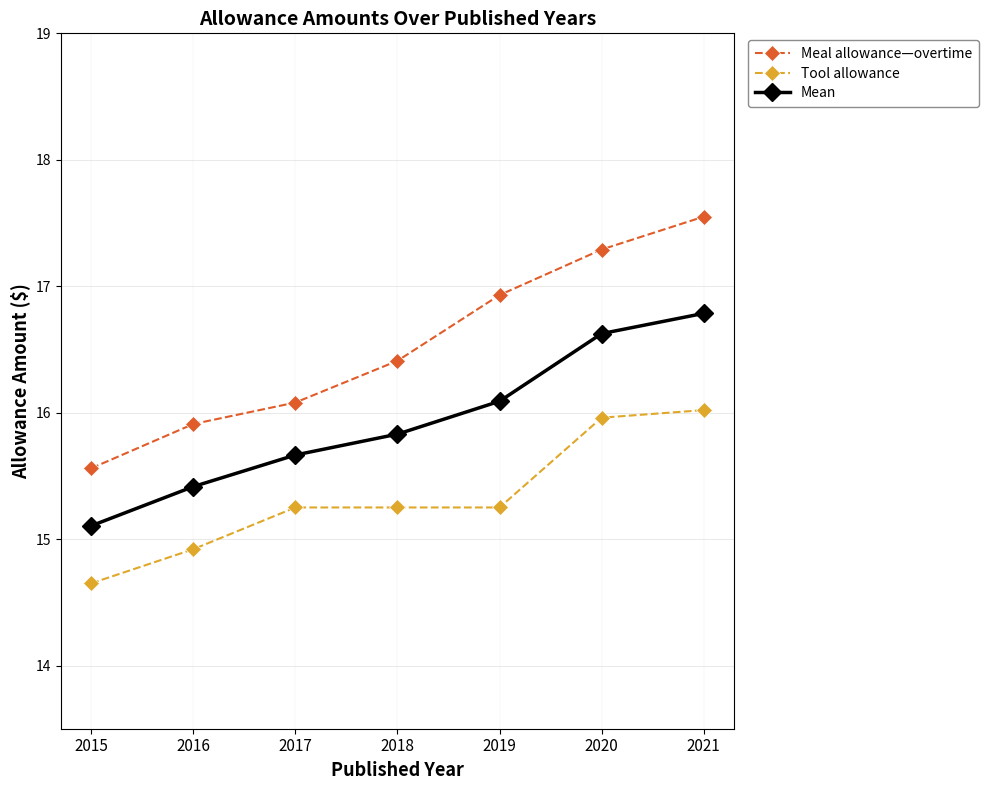

At how many categories does at least one series exceed 16?

5